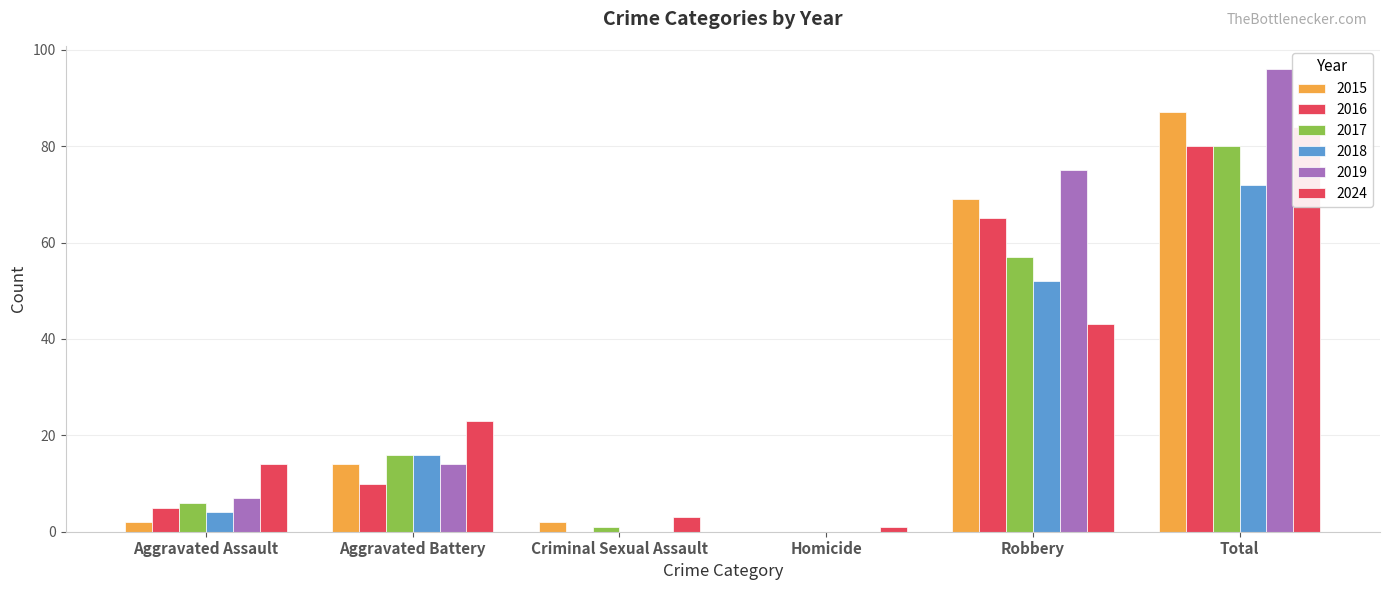

True or false: 2017 has a value of -55 at Homicide.

False